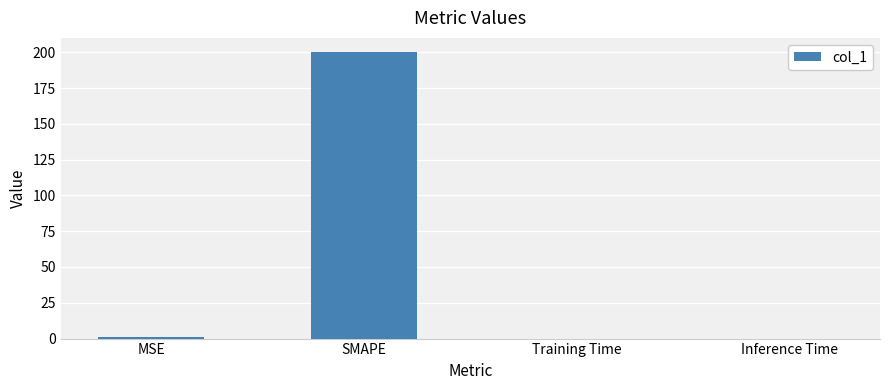

What value does the data have at MSE?

1.0